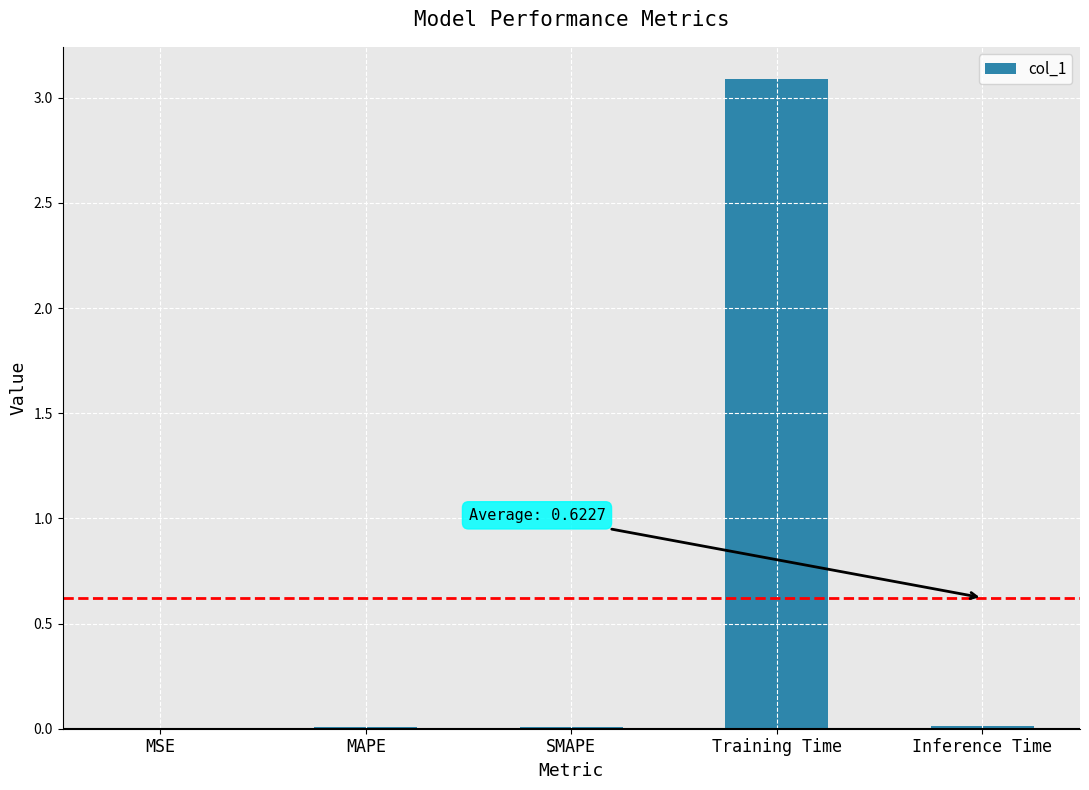

What is the average value?

0.6